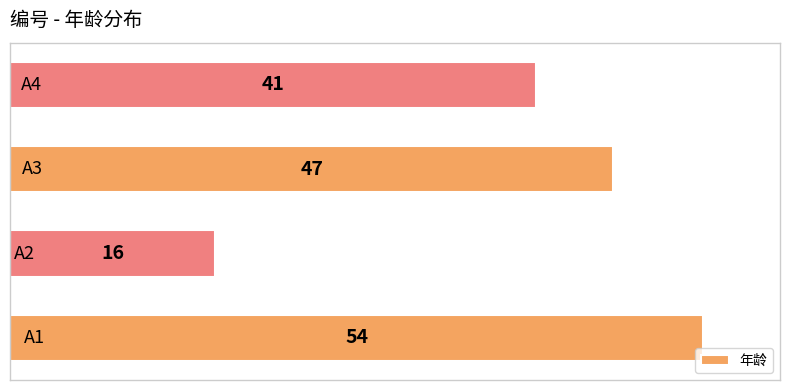

Reading bottom to top, extract all data points from this chart.

54	16	47	41